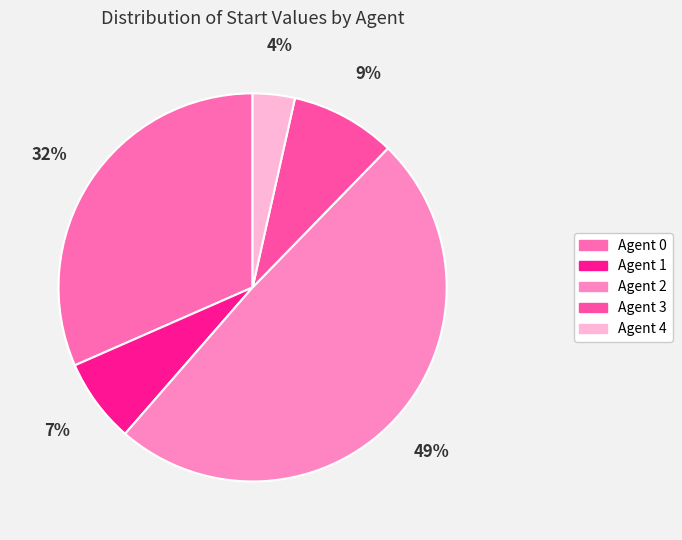

Which category has the biggest portion of the pie?

Agent 2